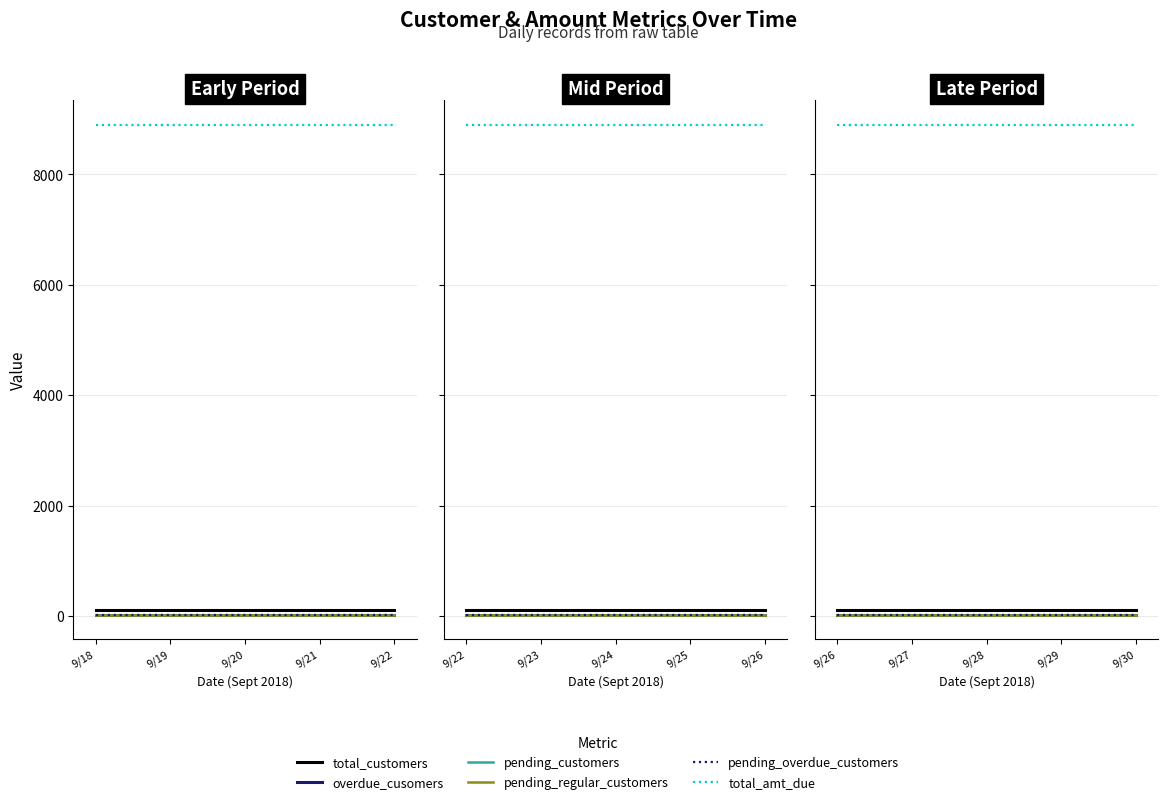

Does the chart have visible grid lines?

Yes